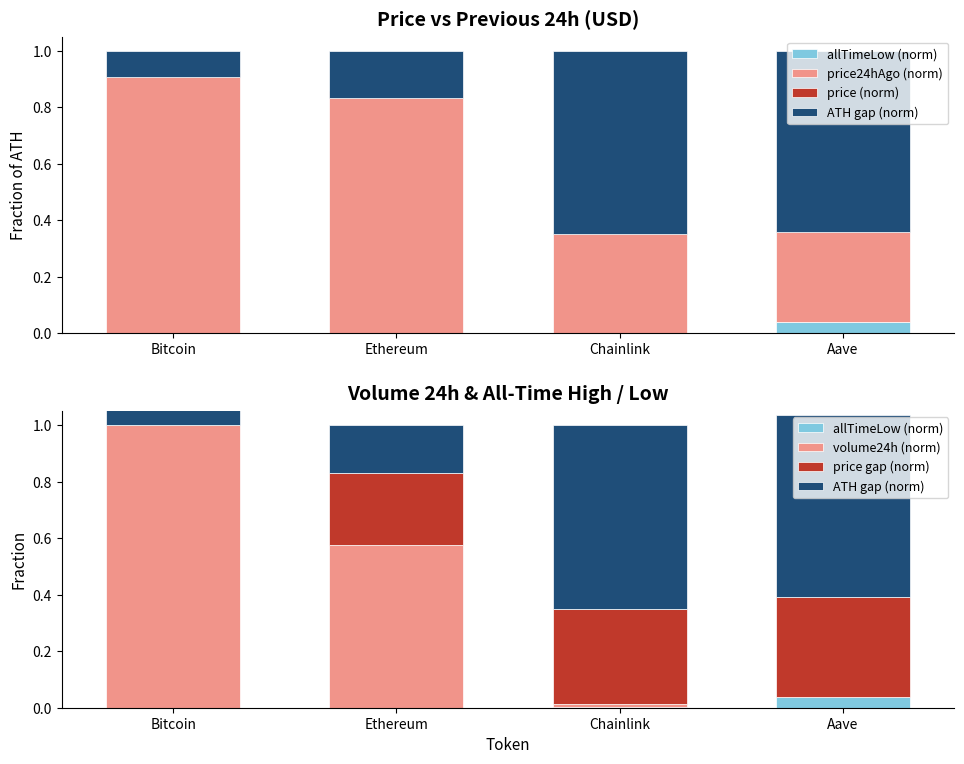

The volume24h (norm) series shows 0.0 at Aave. True or false?

True